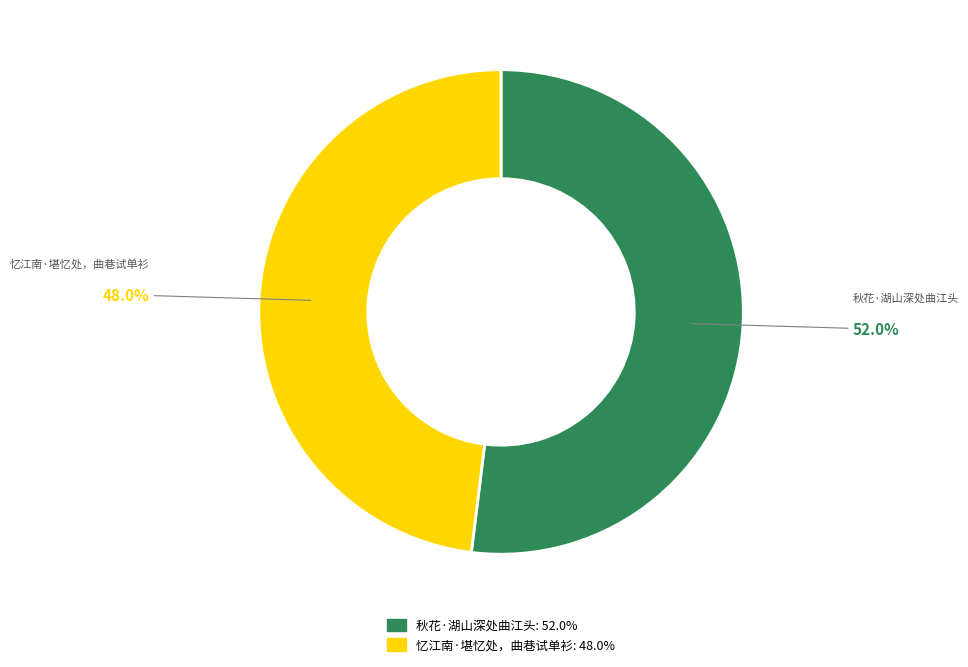

Which slice is the smallest?

忆江南·堪忆处，曲巷试单衫